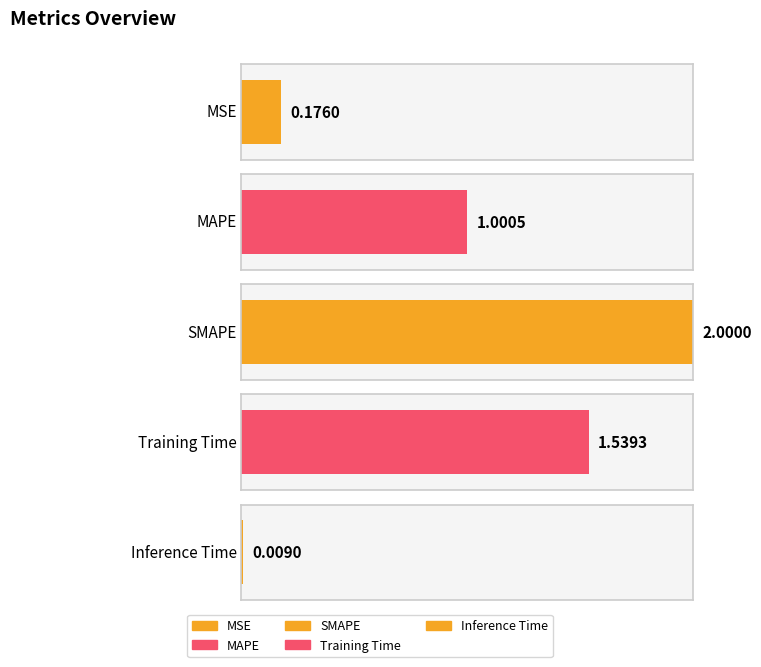

What is the label of the 1st bar from the right?

Inference Time